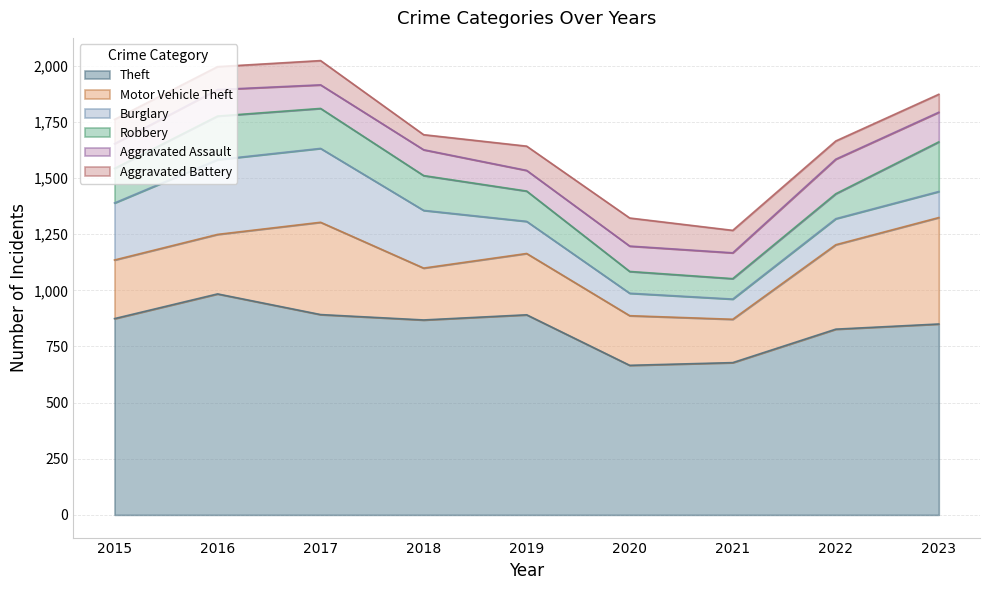

At which label does Theft first exceed 868?

2015